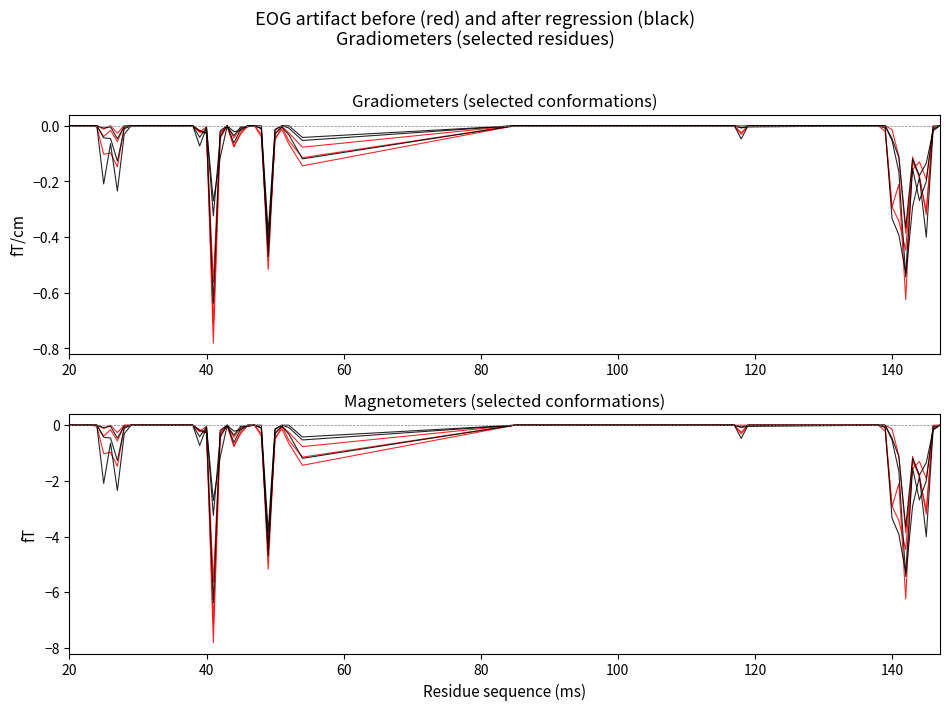

In Conf 3, how many points are lower than both neighbors (excluding endpoints)?

9